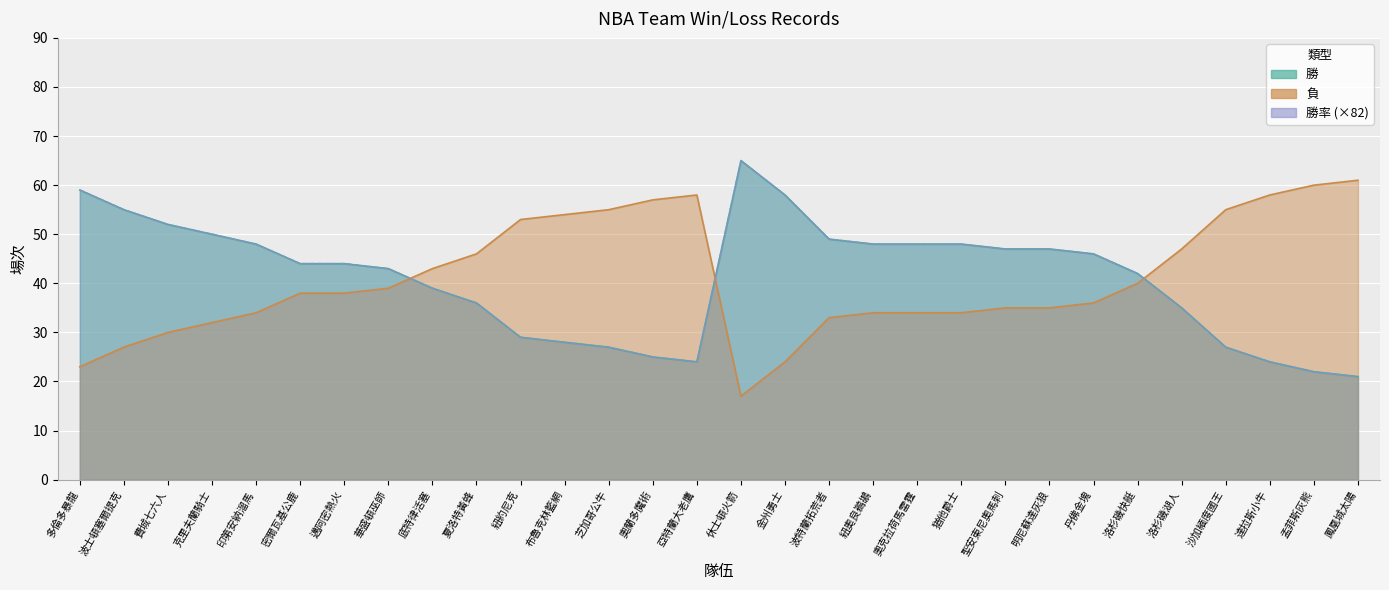

What is the smallest value displayed?

17.0